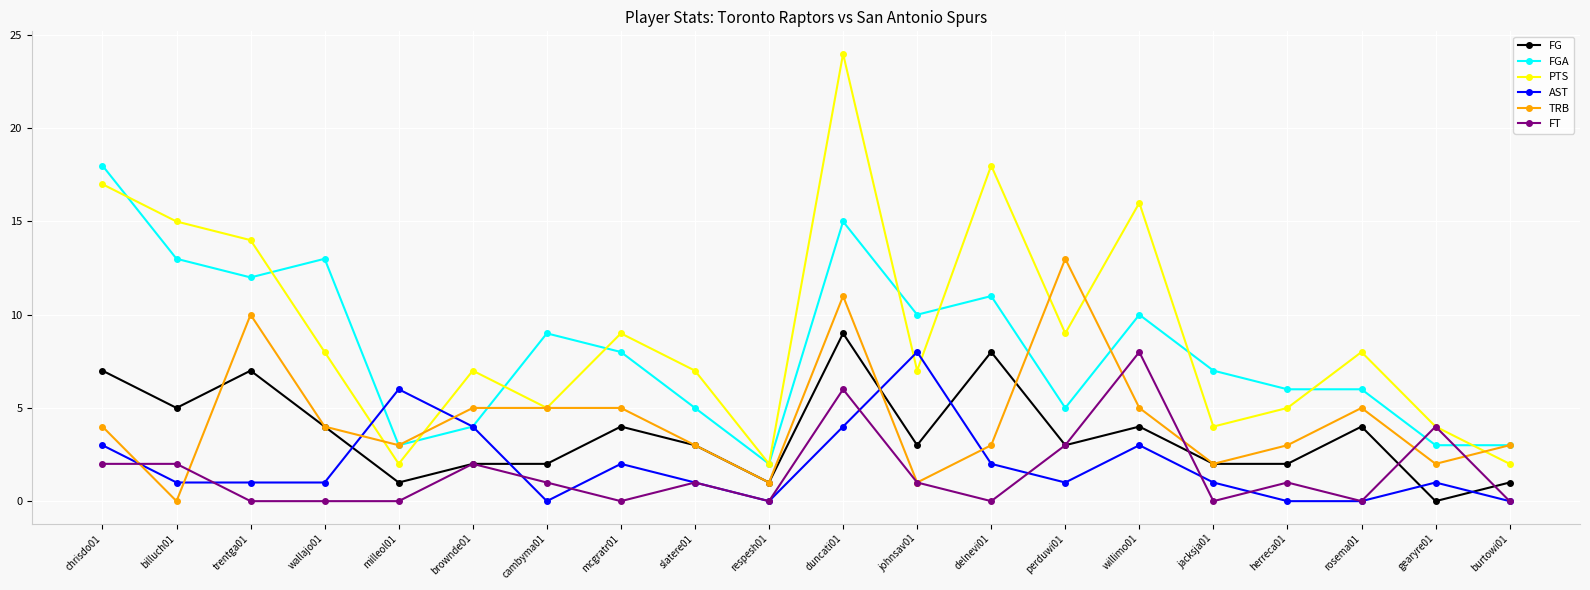

Between cambyma01 and duncati01, which series saw the biggest shift?

PTS